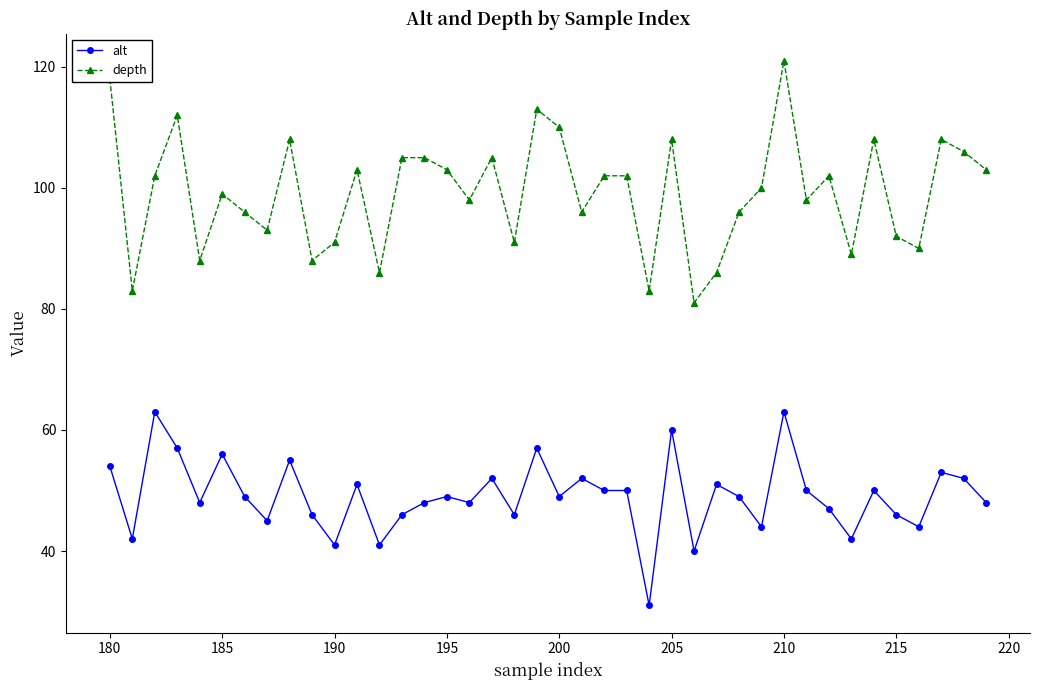

At how many categories does at least one series exceed 109?

5